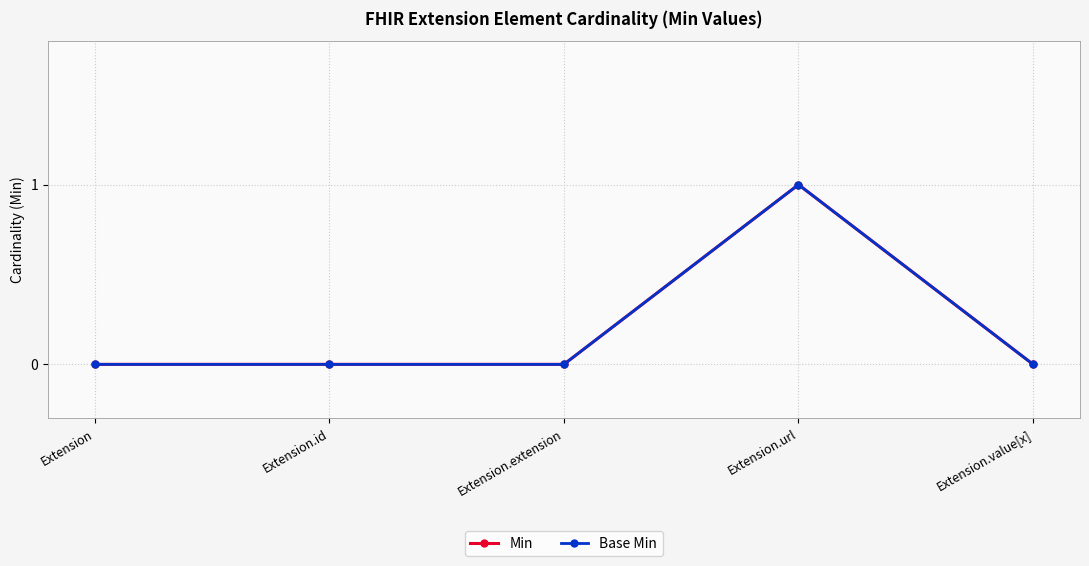

What is the total value across all series at Extension.url?

2